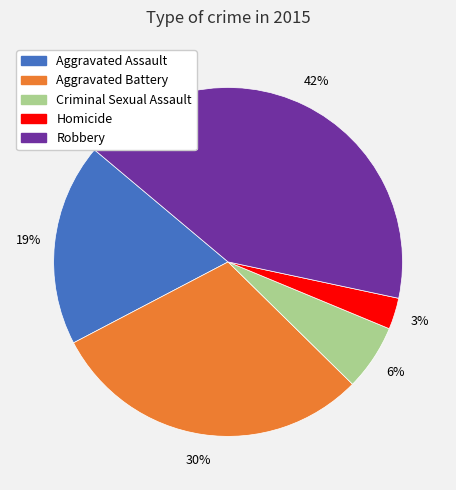

Does Criminal Sexual Assault represent more than half of the total?

No